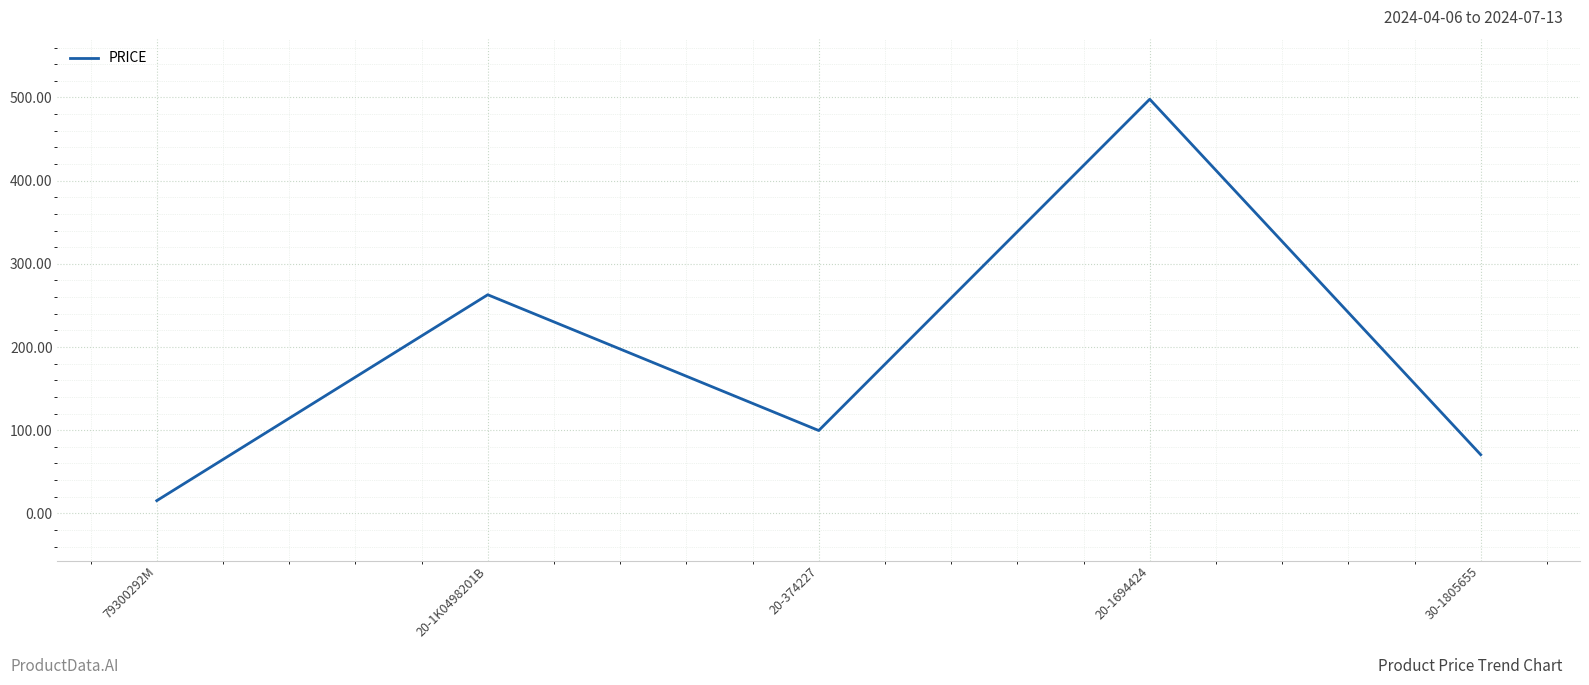

What is the change in value from 79300292M to 20-374227?

+84.3